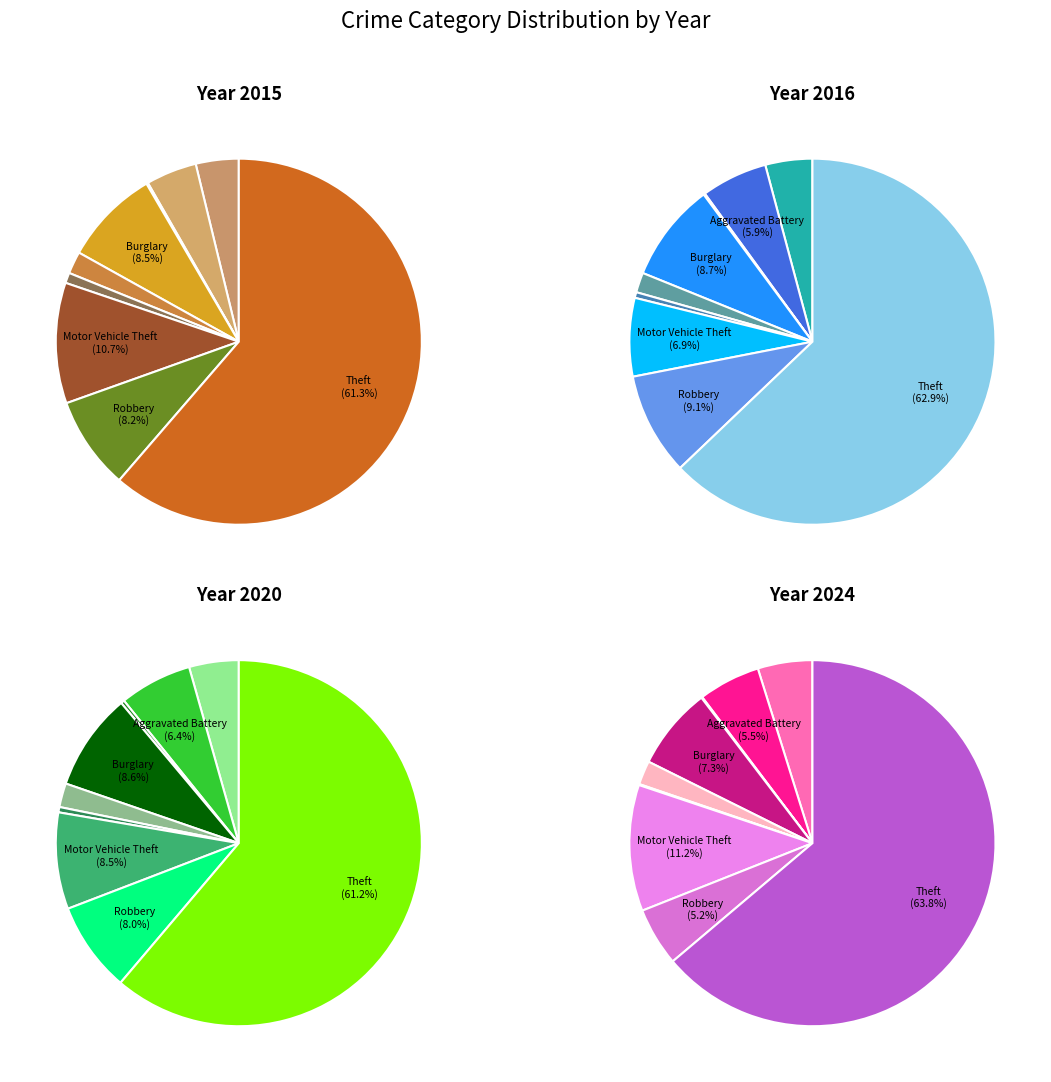

Do Theft and Robbery together represent more than half of the pie?

Yes